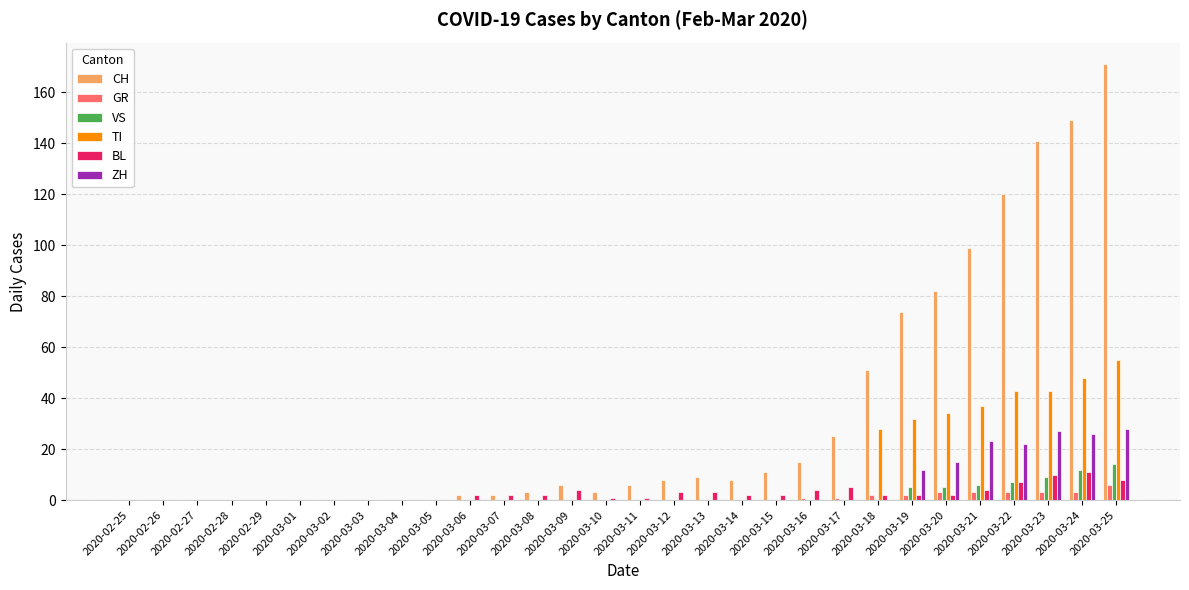

Reading right to left, what are all the values shown in this chart?

CH: 171	149	141	120	99	82	74	51	25	15	11	8	9	8	6	3	6	3	2	2	0	0	0	0	0	0	0	0	0	0
GR: 6	3	3	3	3	3	2	2	1	1	0	0	0	0	0	0	0	0	0	0	0	0	0	0	0	0	0	0	0	0
VS: 14	12	9	7	6	5	5	0	0	0	0	0	0	0	0	0	0	0	0	0	0	0	0	0	0	0	0	0	0	0
TI: 55	48	43	43	37	34	32	28	0	0	0	0	0	0	0	0	0	0	0	0	0	0	0	0	0	0	0	0	0	0
BL: 8	11	10	7	4	2	2	2	5	4	2	2	3	3	1	1	4	2	2	2	0	0	0	0	0	0	0	0	0	0
ZH: 28	26	27	22	23	15	12	0	0	0	0	0	0	0	0	0	0	0	0	0	0	0	0	0	0	0	0	0	0	0